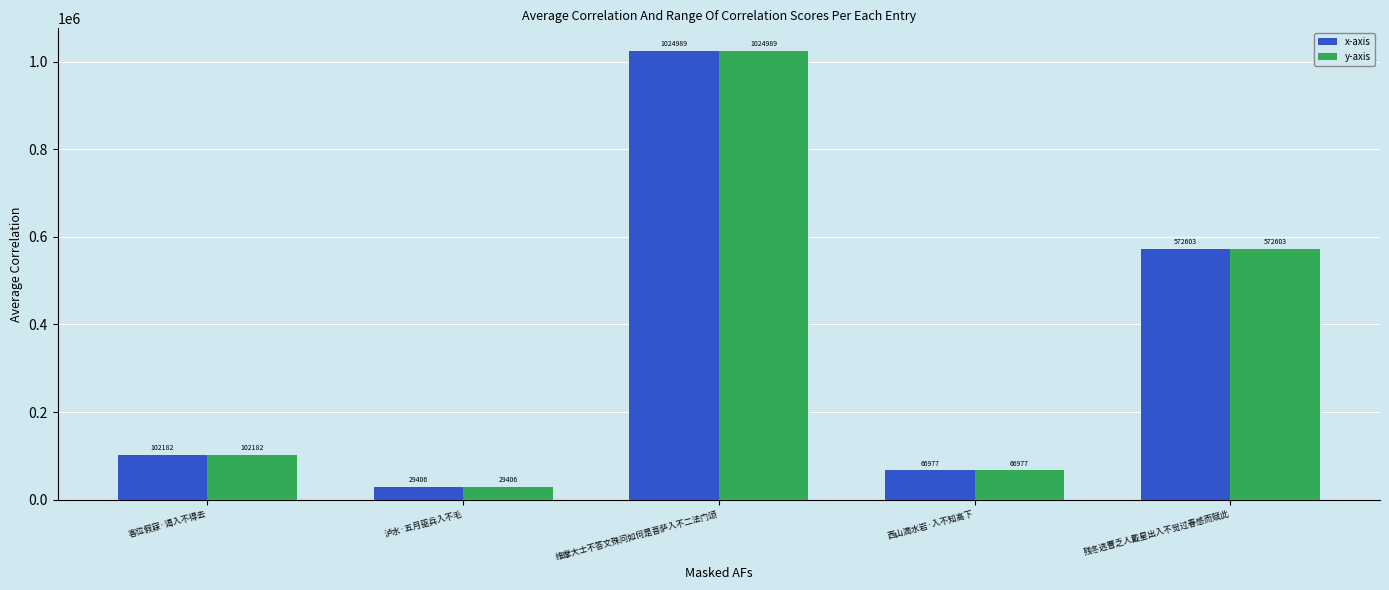

What is the label of the 1st bar from the left?

客位假寐·谒入不得去